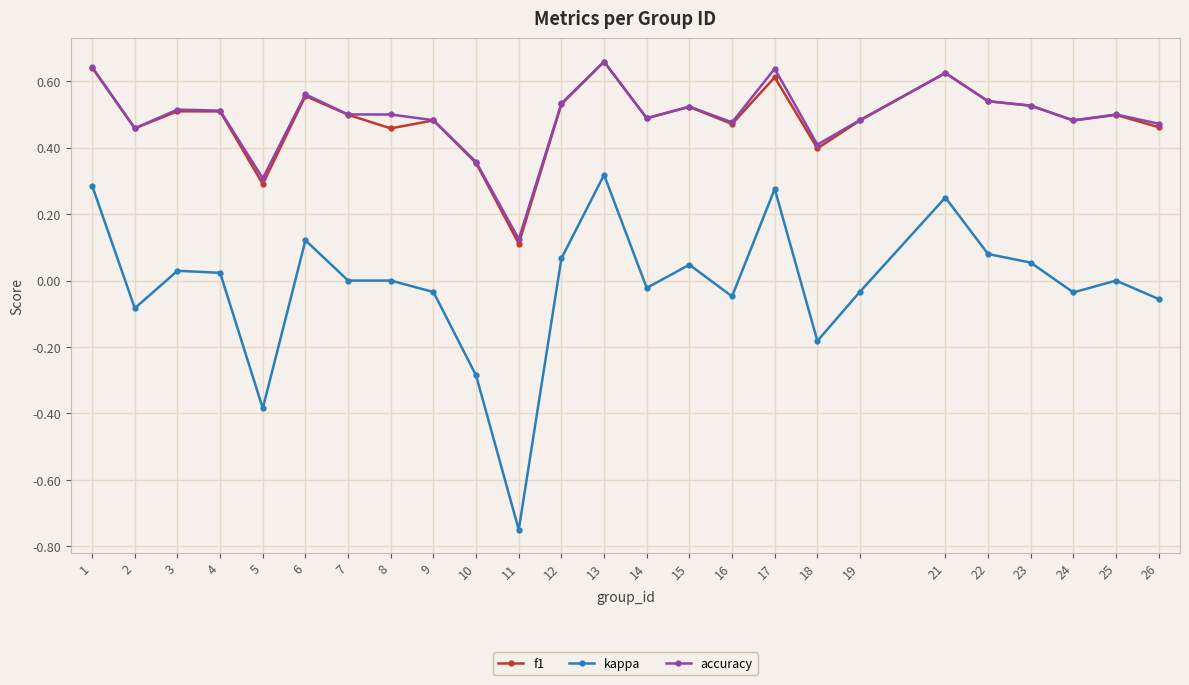

True or false: accuracy has more than 1 interior local peaks.

True